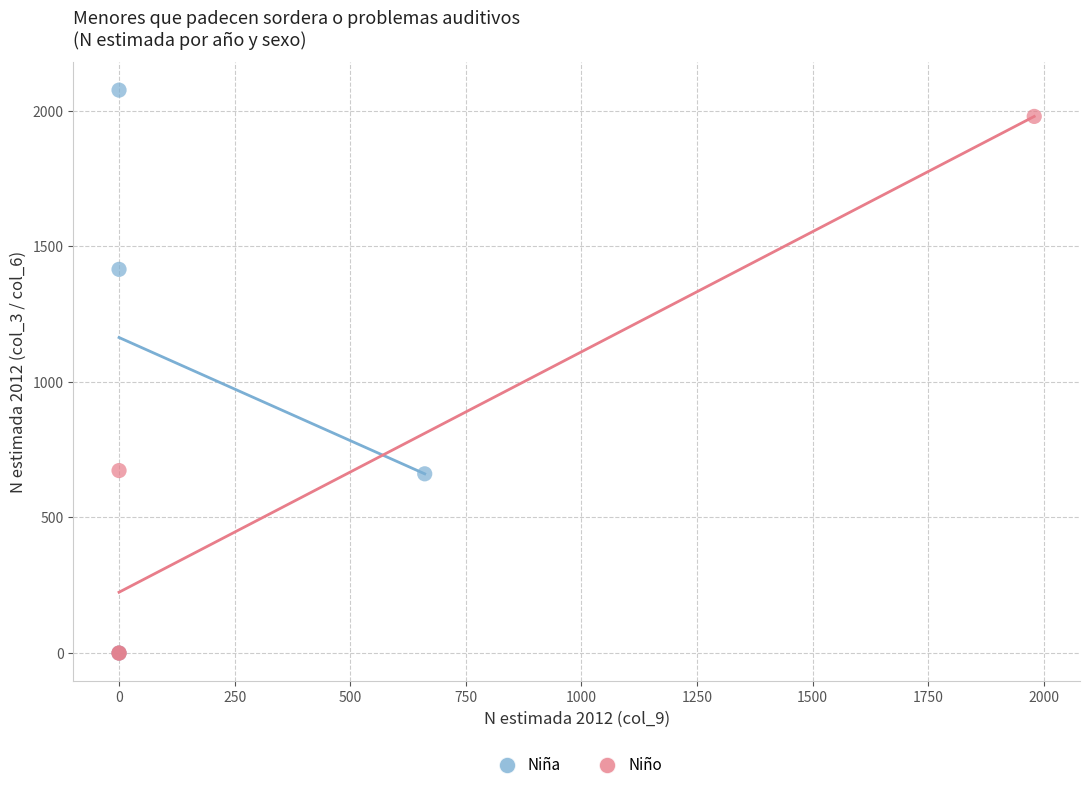

Which series has the widest spread of Y values?

Niña